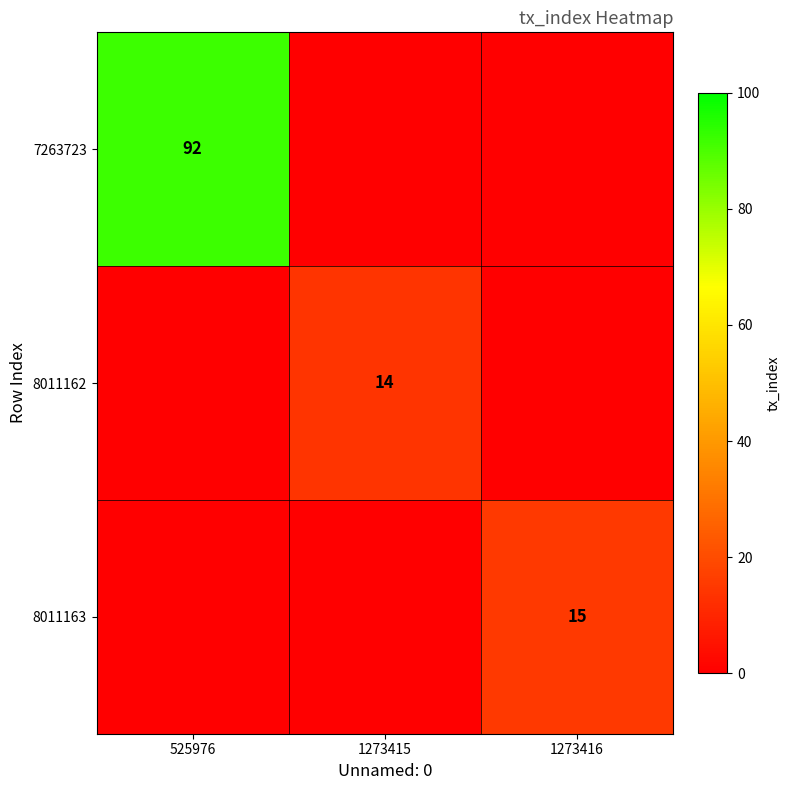

The value of 8011162 at 1273415 is 14. True or false?

True